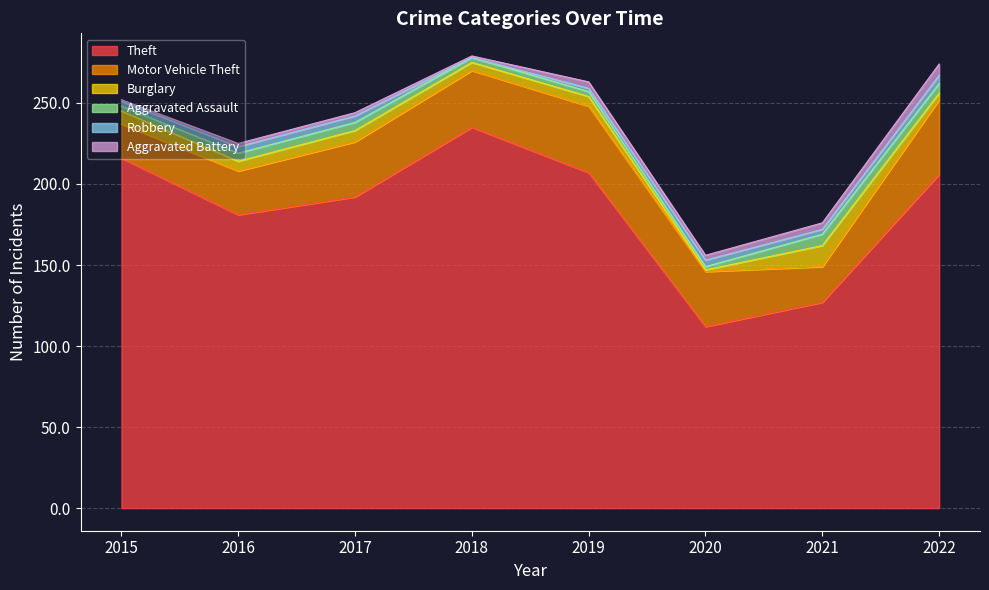

What is the difference between the Theft values at 2015 and 2022?

10